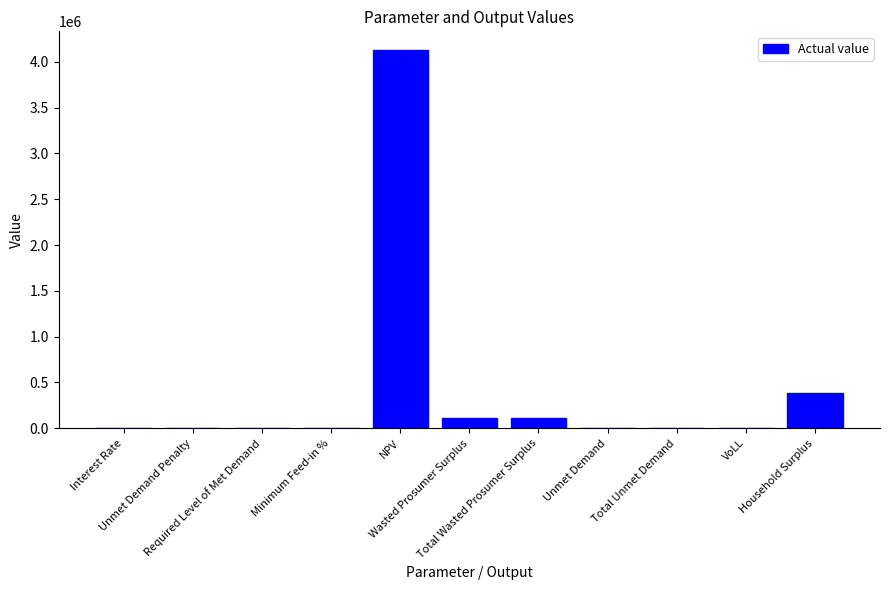

What is the greatest value displayed?

4125848.3